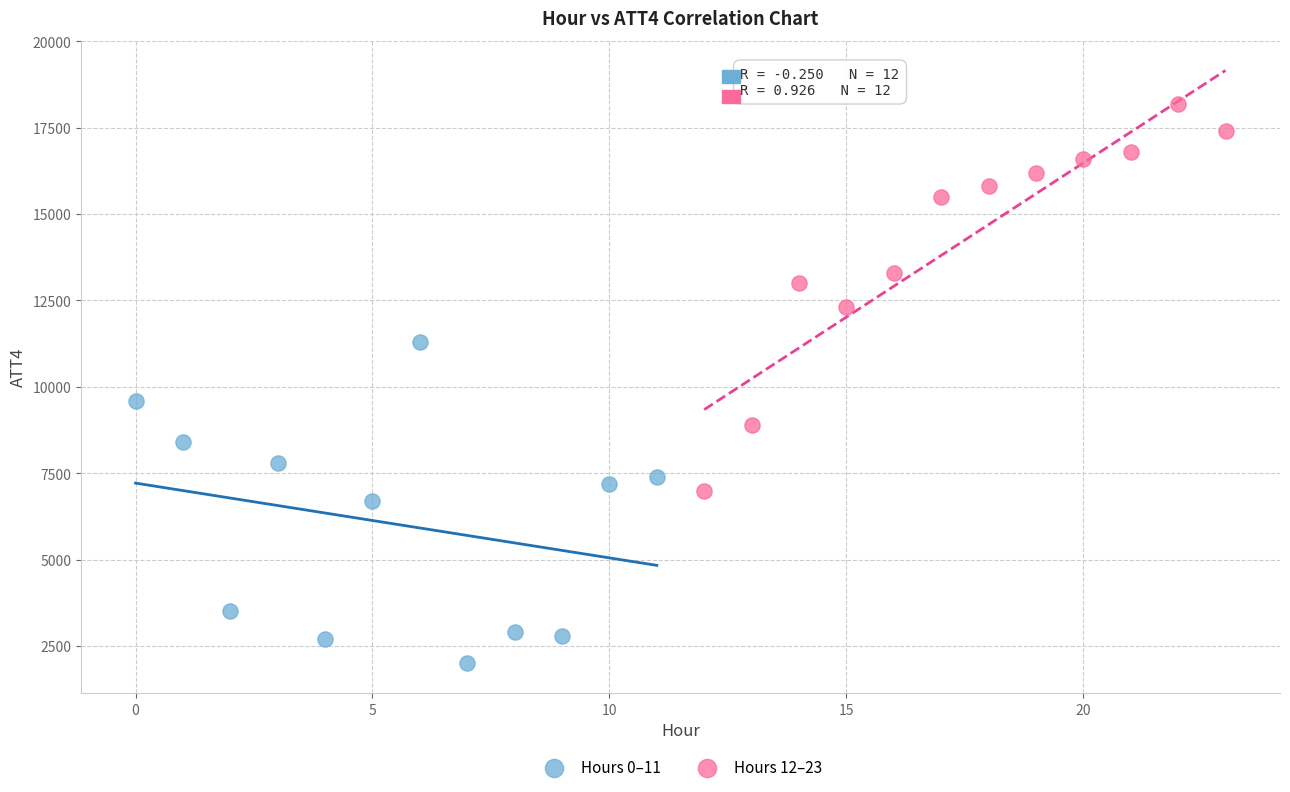

Which series contains the lowest Y value?

Hours 0–11